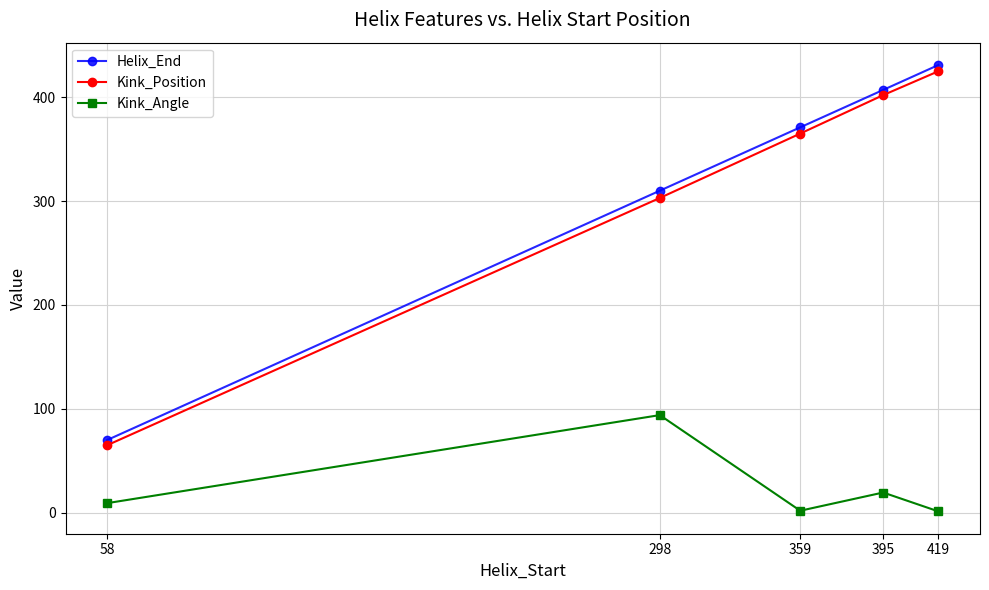

At 58, list the series in order from largest to smallest.

Helix_End, Kink_Position, Kink_Angle